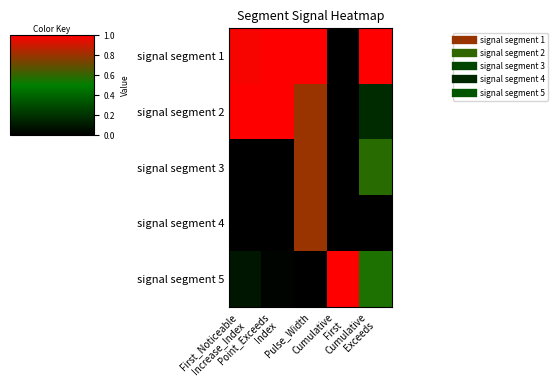

Reading left to right, transcribe all the data shown in this chart.

signal segment 1: First_Noticeable
Increase_Index=1.0	Point_Exceeds
Index=1.0	Pulse_Width=1.0	Cumulative
First=0.0	Cumulative
Exceeds=1.0
signal segment 2: First_Noticeable
Increase_Index=1.0	Point_Exceeds
Index=1.0	Pulse_Width=0.8	Cumulative
First=0.0	Cumulative
Exceeds=0.2
signal segment 3: First_Noticeable
Increase_Index=0.0	Point_Exceeds
Index=0.0	Pulse_Width=0.8	Cumulative
First=0.0	Cumulative
Exceeds=0.6
signal segment 4: First_Noticeable
Increase_Index=0.0	Point_Exceeds
Index=0.0	Pulse_Width=0.8	Cumulative
First=0.0	Cumulative
Exceeds=0.0
signal segment 5: First_Noticeable
Increase_Index=0.1	Point_Exceeds
Index=0.0	Pulse_Width=0.0	Cumulative
First=1.0	Cumulative
Exceeds=0.6